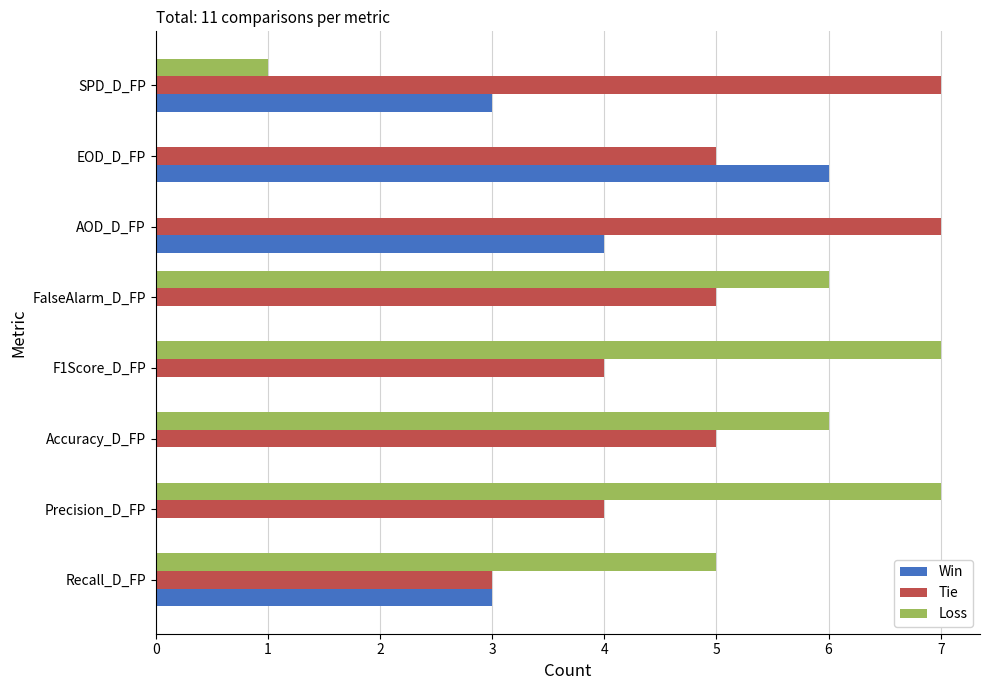

Read the Tie value at AOD_D_FP.

7